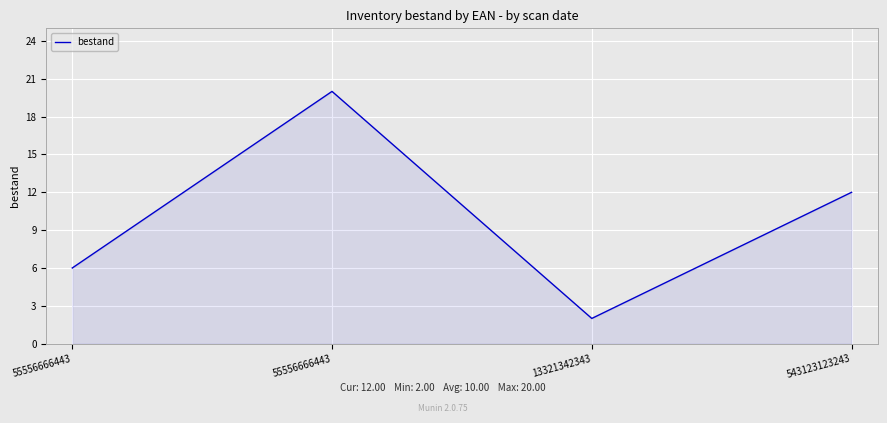

How many series are shown in this chart?

1